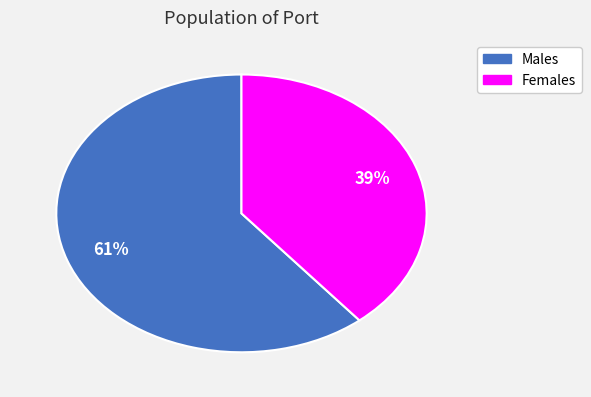

To the nearest percent, what is the difference between the largest and smallest slice percentages?

22%